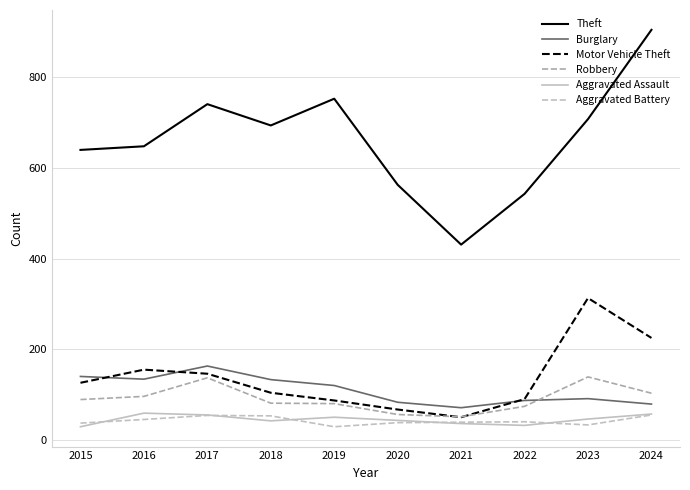

At which category does Motor Vehicle Theft reach its first local valley?

2021